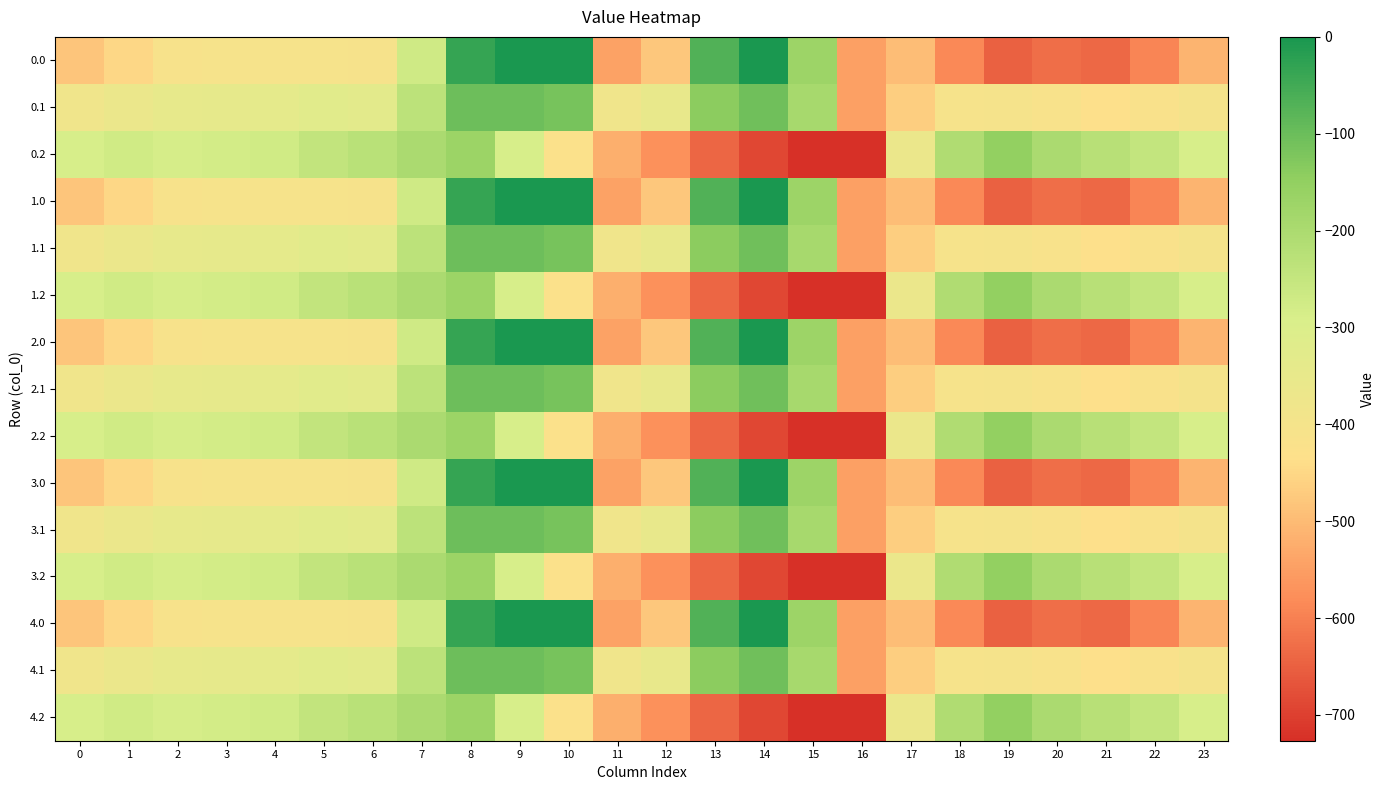

What is the spread (max minus min) of values at 11?

159.5